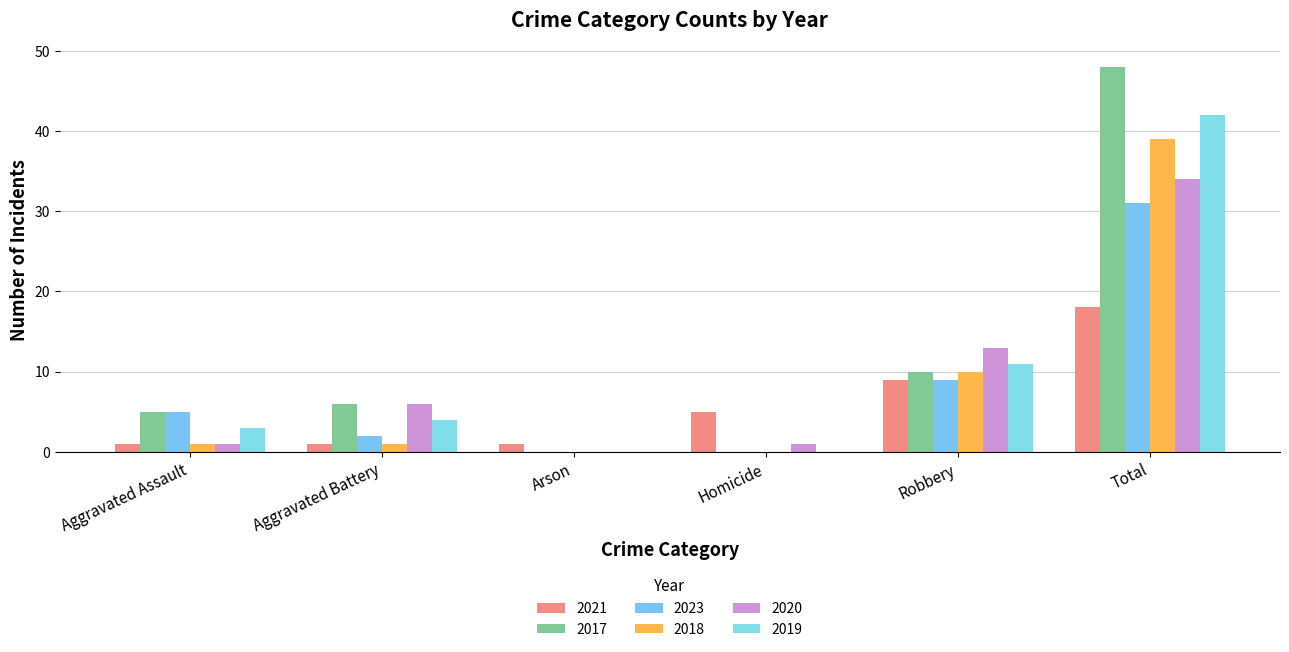

Rank the series by their maximum value, from highest to lowest.

2017, 2019, 2018, 2020, 2023, 2021